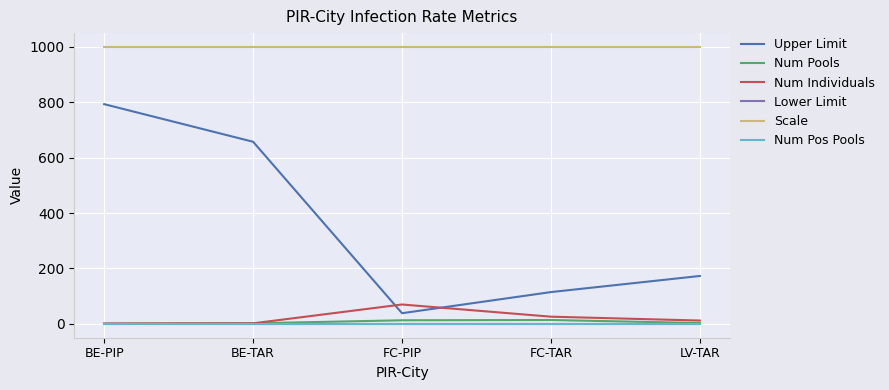

What is the maximum value for Num Pools?

14.0